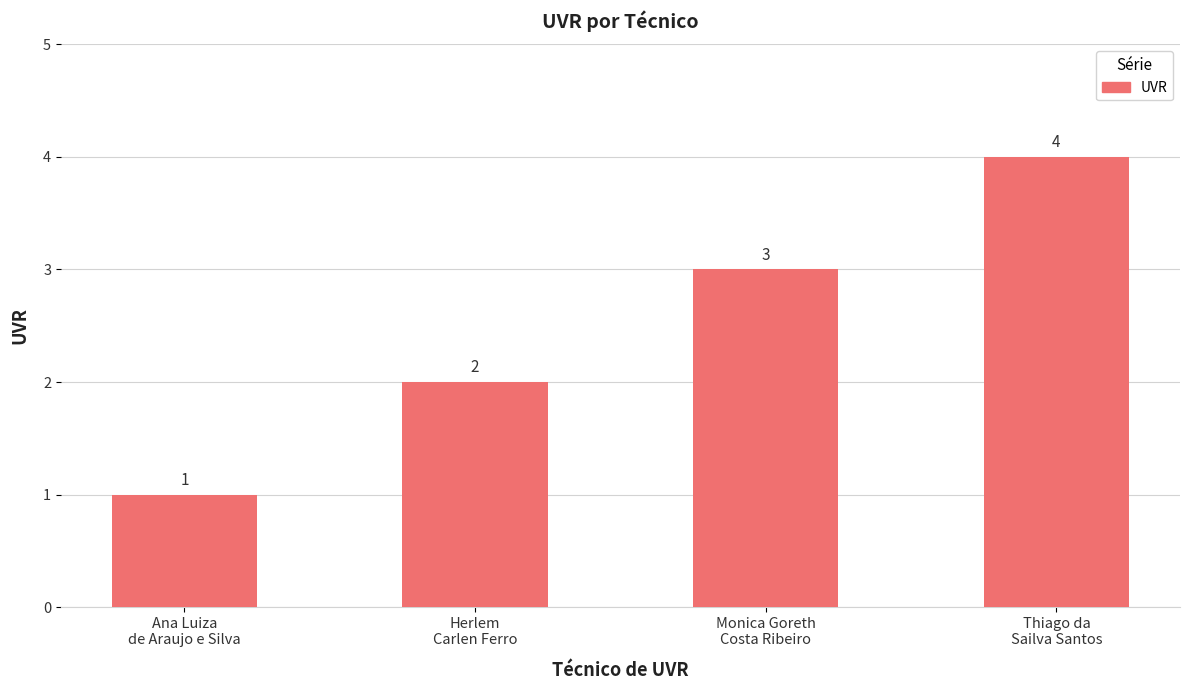

List the labels in order of value, smallest first.

Ana Luiza
de Araujo e Silva, Herlem
Carlen Ferro, Monica Goreth
Costa Ribeiro, Thiago da
Sailva Santos